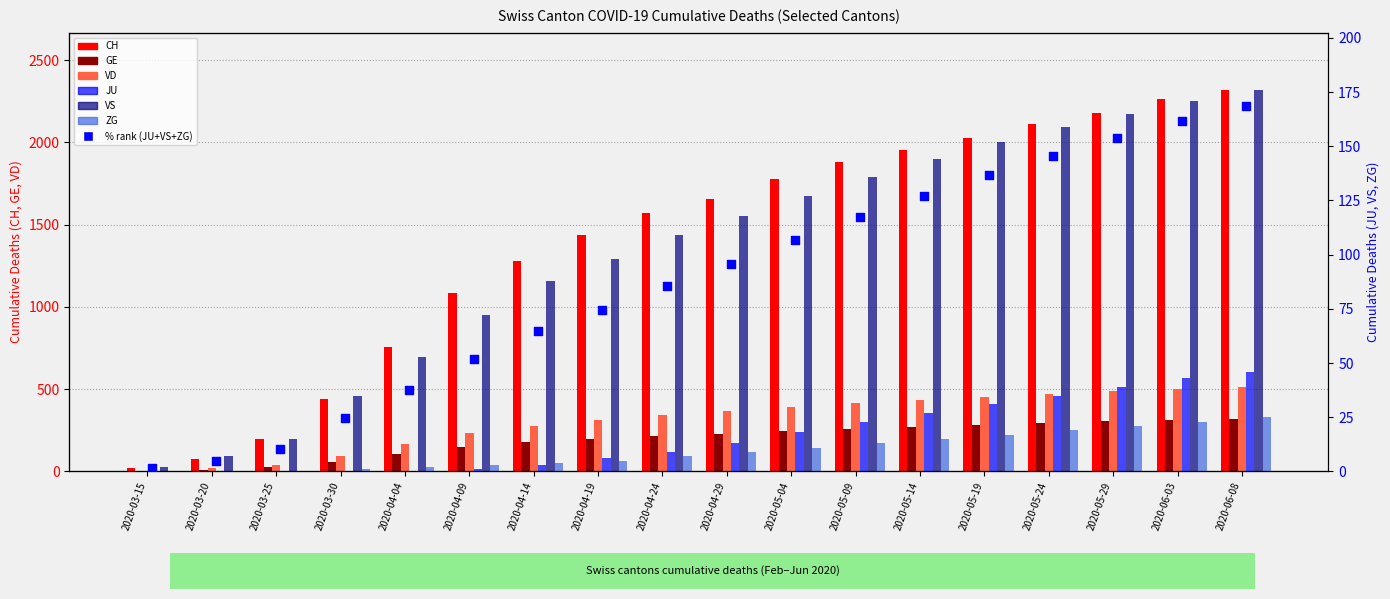

Which series has the largest Y range (max minus min)?

CH